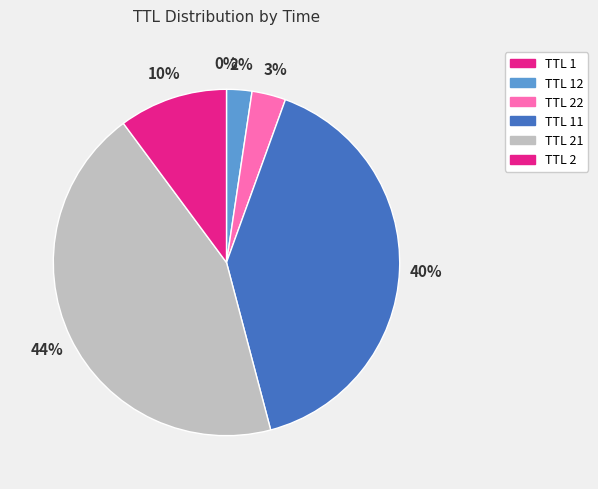

Does any single category account for the majority?

No